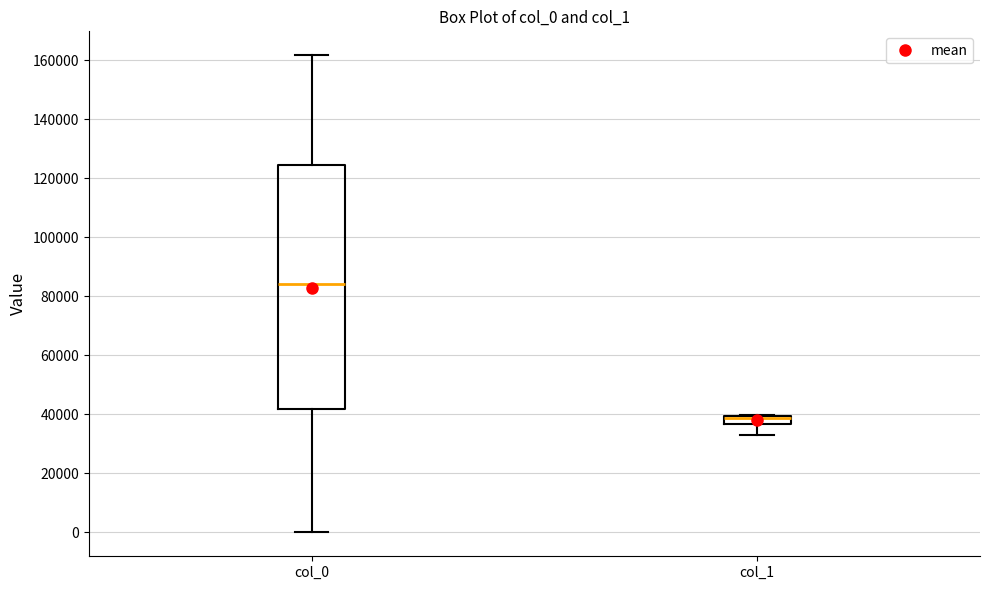

Which box's median line is the highest?

col_0